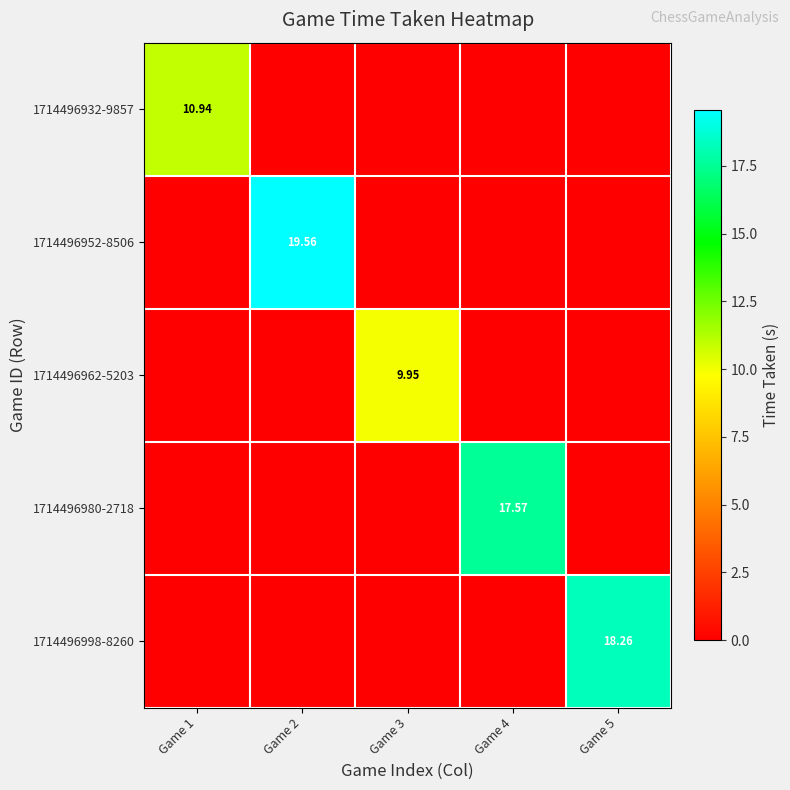

How many positive values does the 1714496952-8506 series have?

1